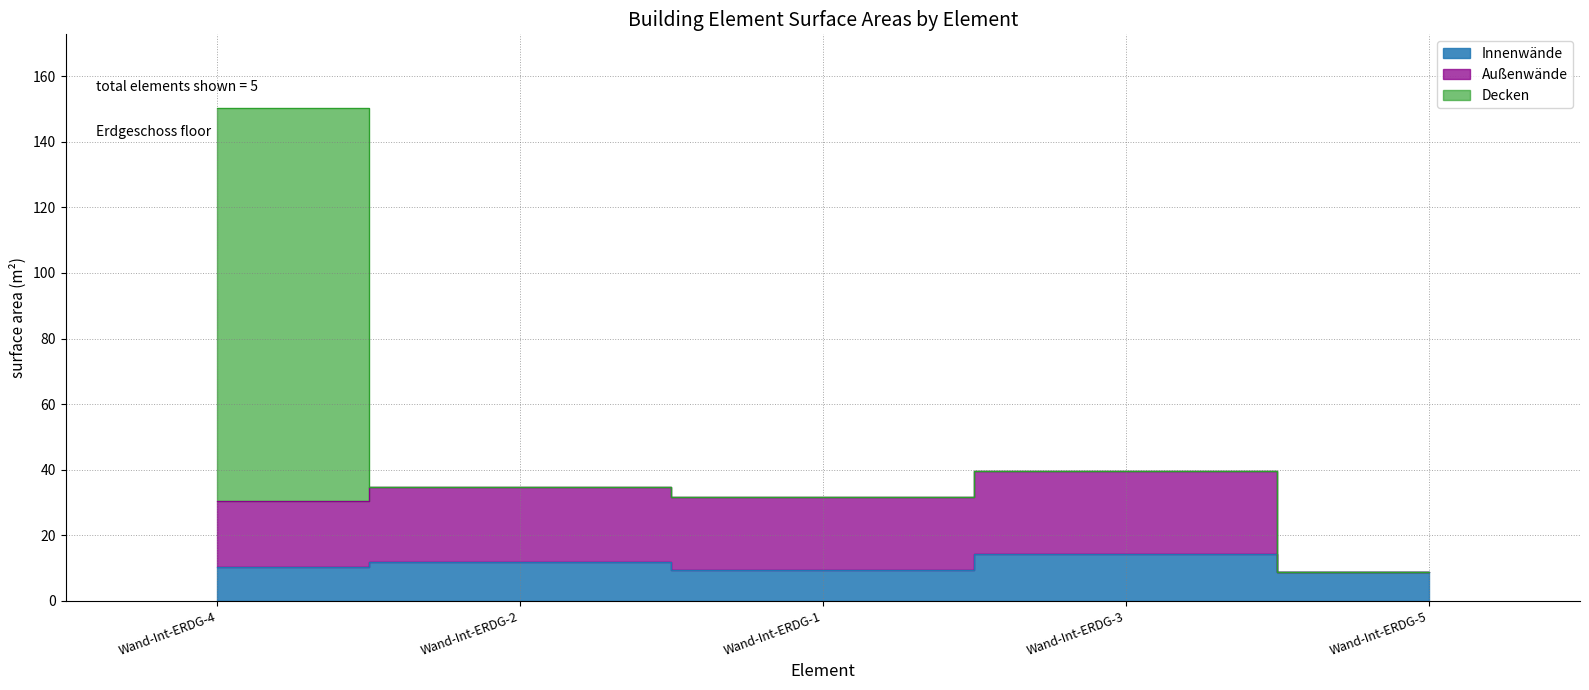

Between Wand-Int-ERDG-5 and Wand-Int-ERDG-1, which is larger?

Wand-Int-ERDG-1